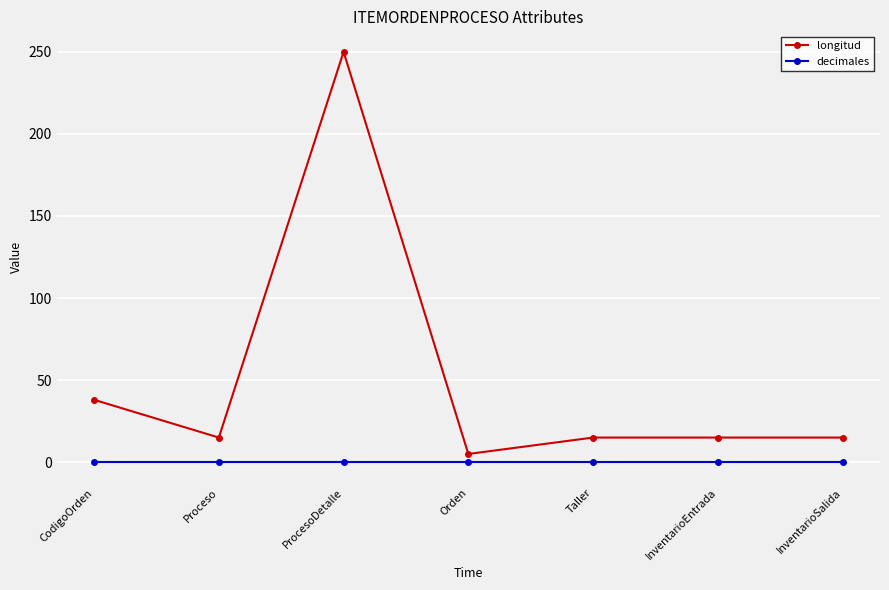

At which category does longitud reach its first local peak?

ProcesoDetalle